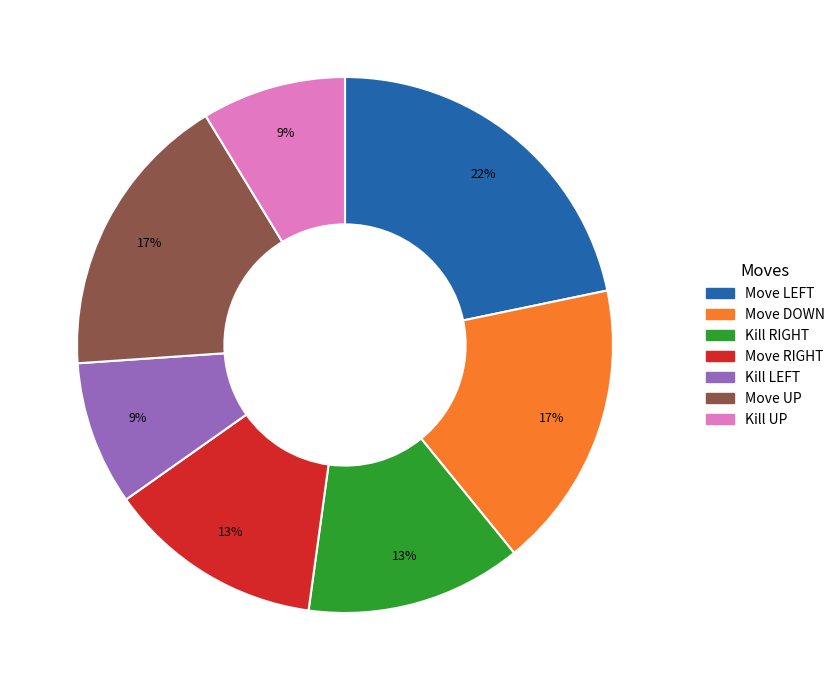

To the nearest percent, what portion does Move DOWN represent?

17%